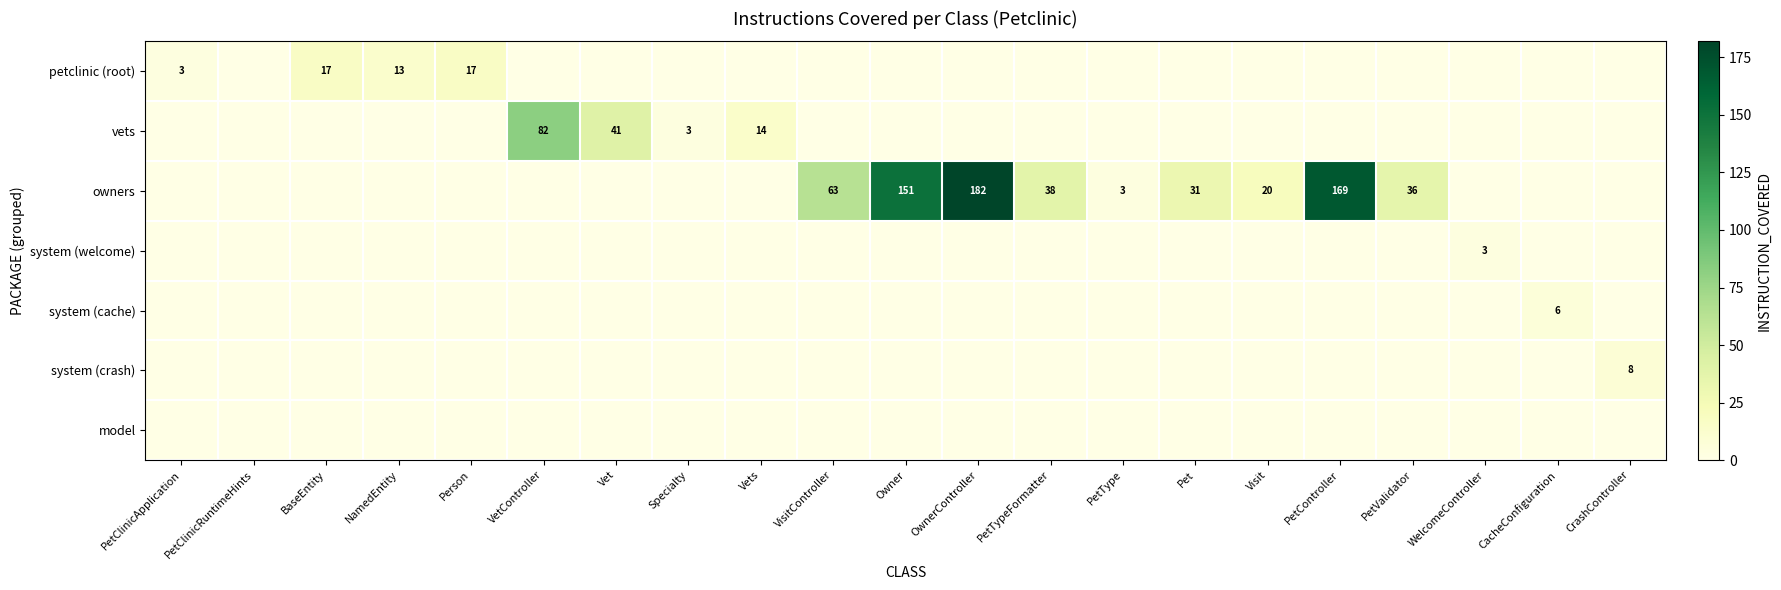

The value of owners at Pet is 31. True or false?

True